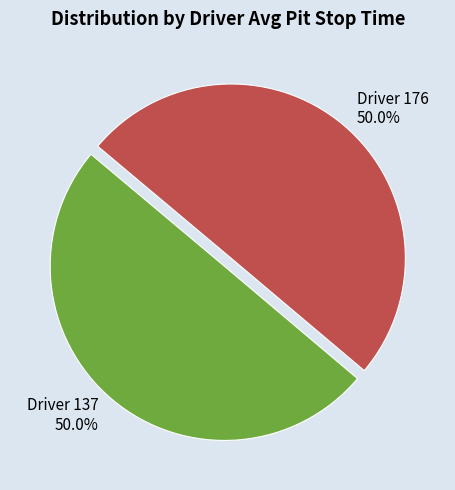

What percentage do Driver 137 and Driver 176 together represent?

100.0%